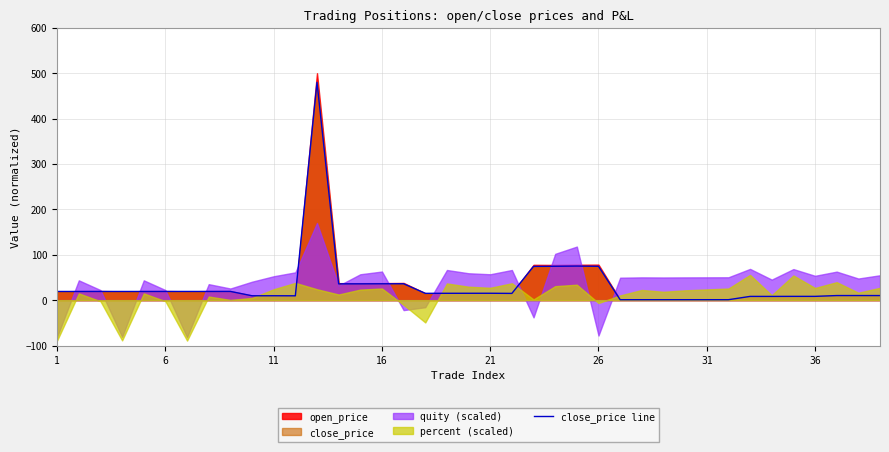

What is the maximum value for close_price line?

480.0